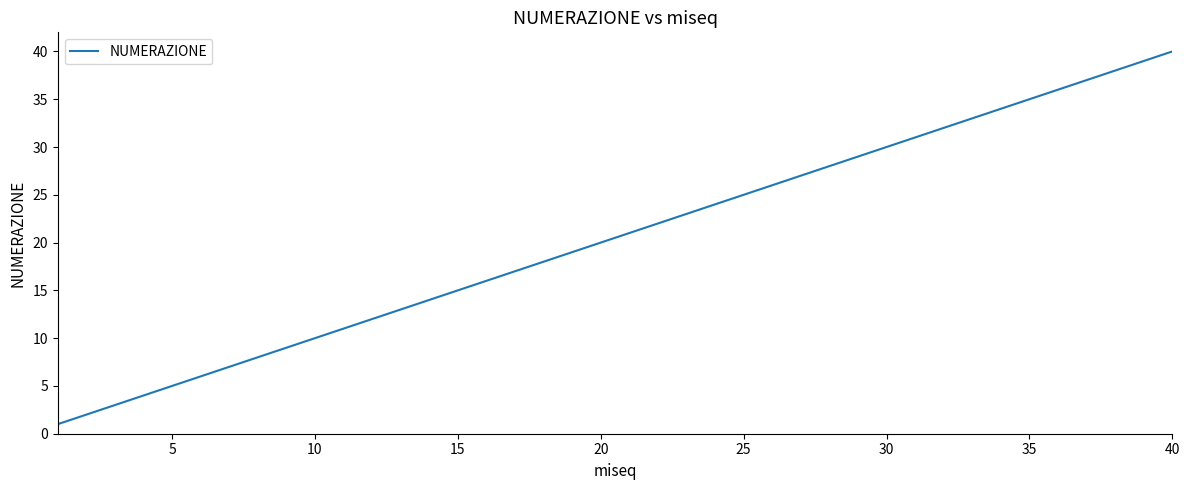

How many categories are shown in the chart?

40